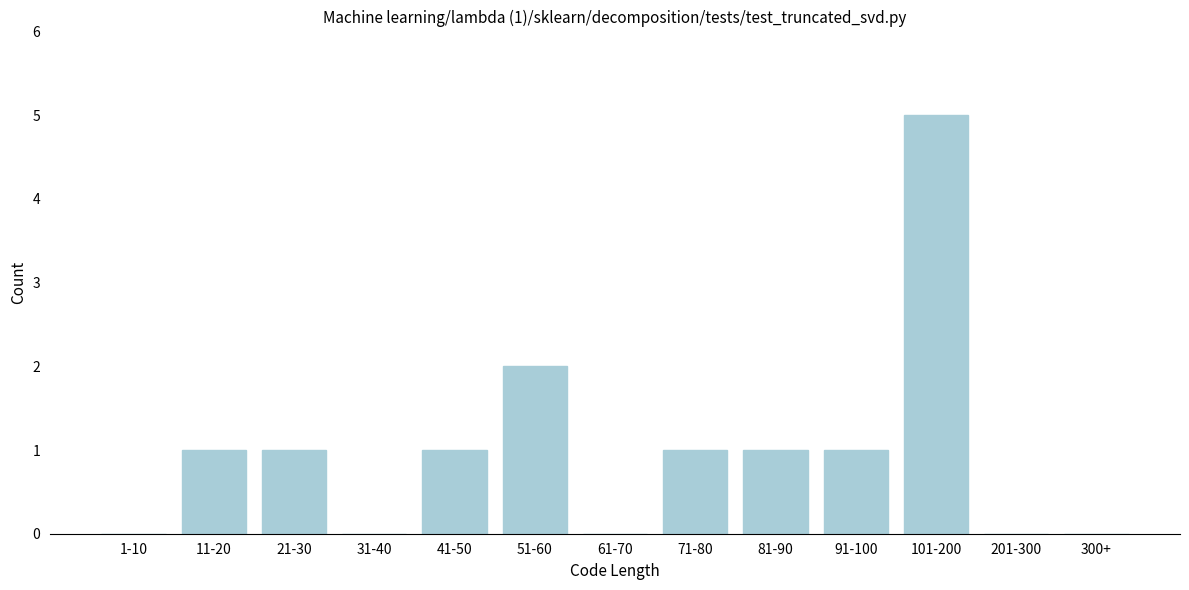

Reading right to left, list all the values displayed in this chart.

300+=0	201-300=0	101-200=5	91-100=1	81-90=1	71-80=1	61-70=0	51-60=2	41-50=1	31-40=0	21-30=1	11-20=1	1-10=0